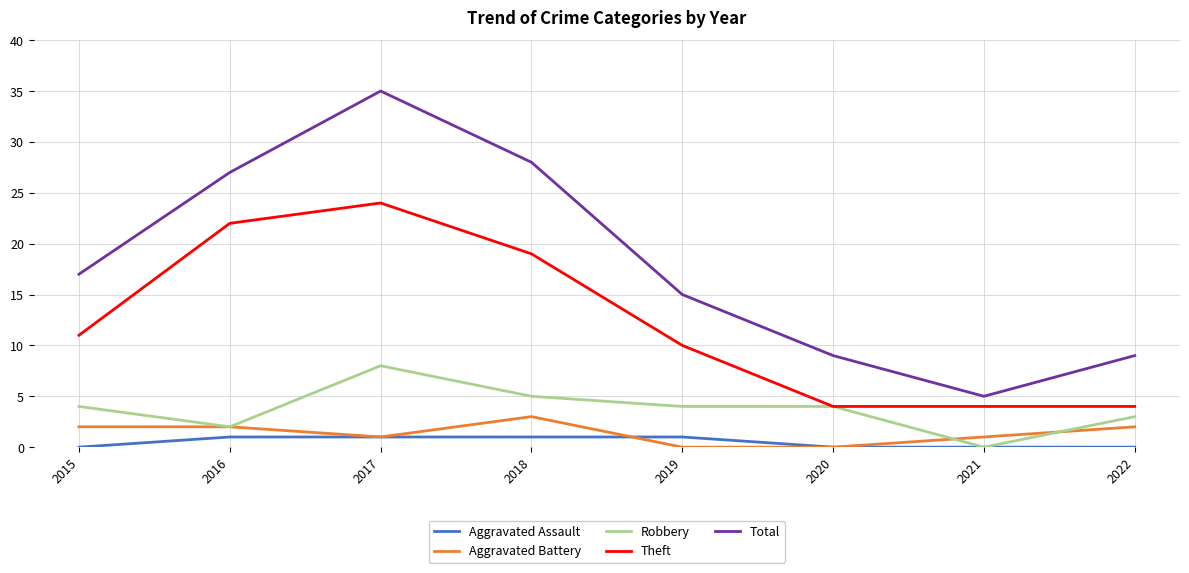

The Total series shows 17 at 2015. True or false?

True